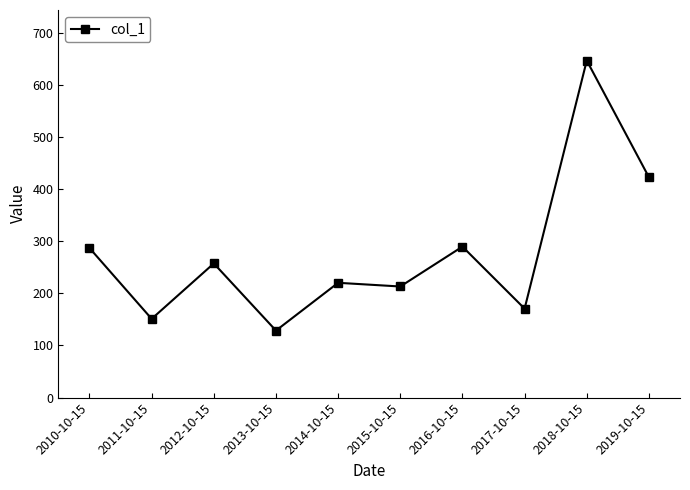

The value at 2015-10-15 is 317.9. True or false?

False